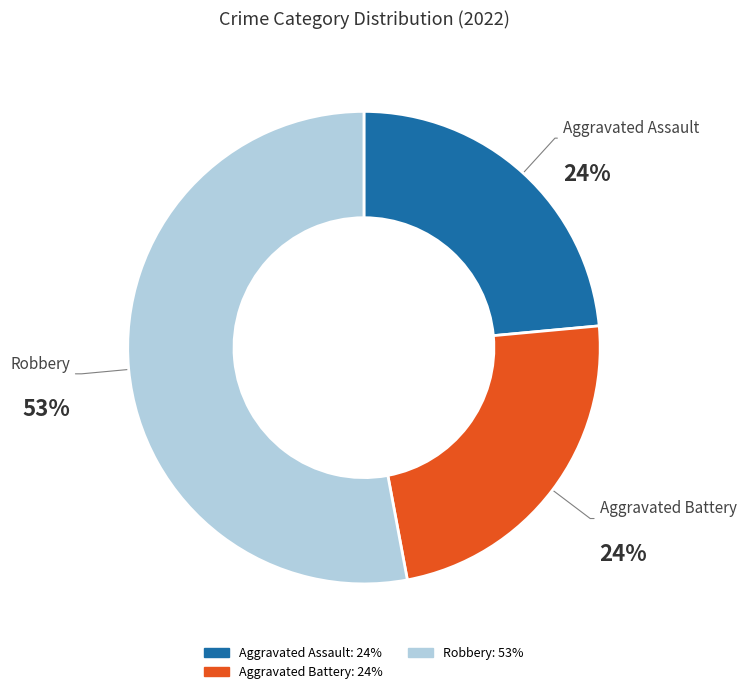

Is there any slice that represents more than half of the pie?

Yes